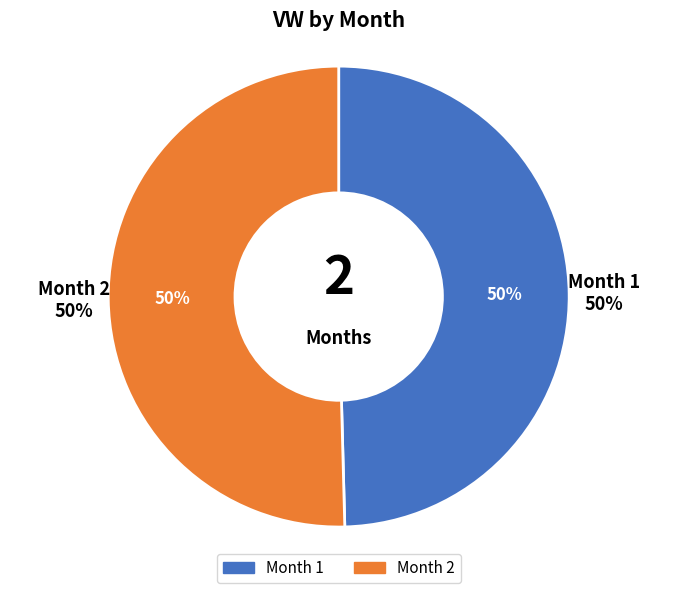

To the nearest percent, what portion does 2 represent?

50%